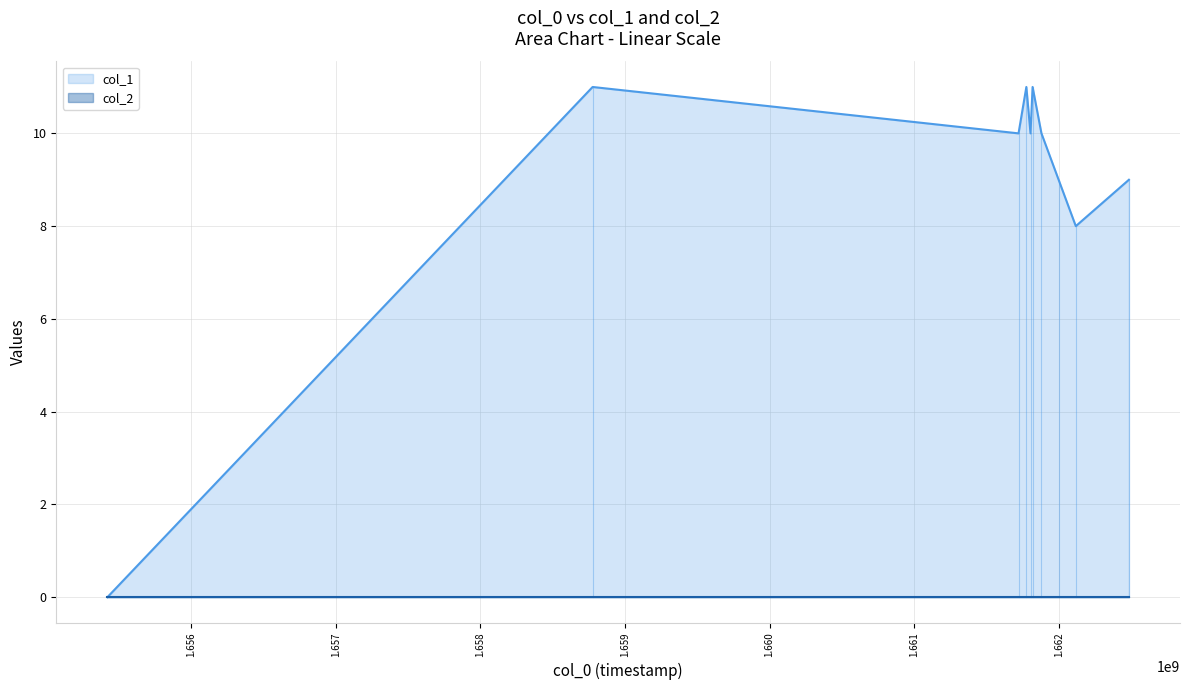

How many data points does each series have?

10